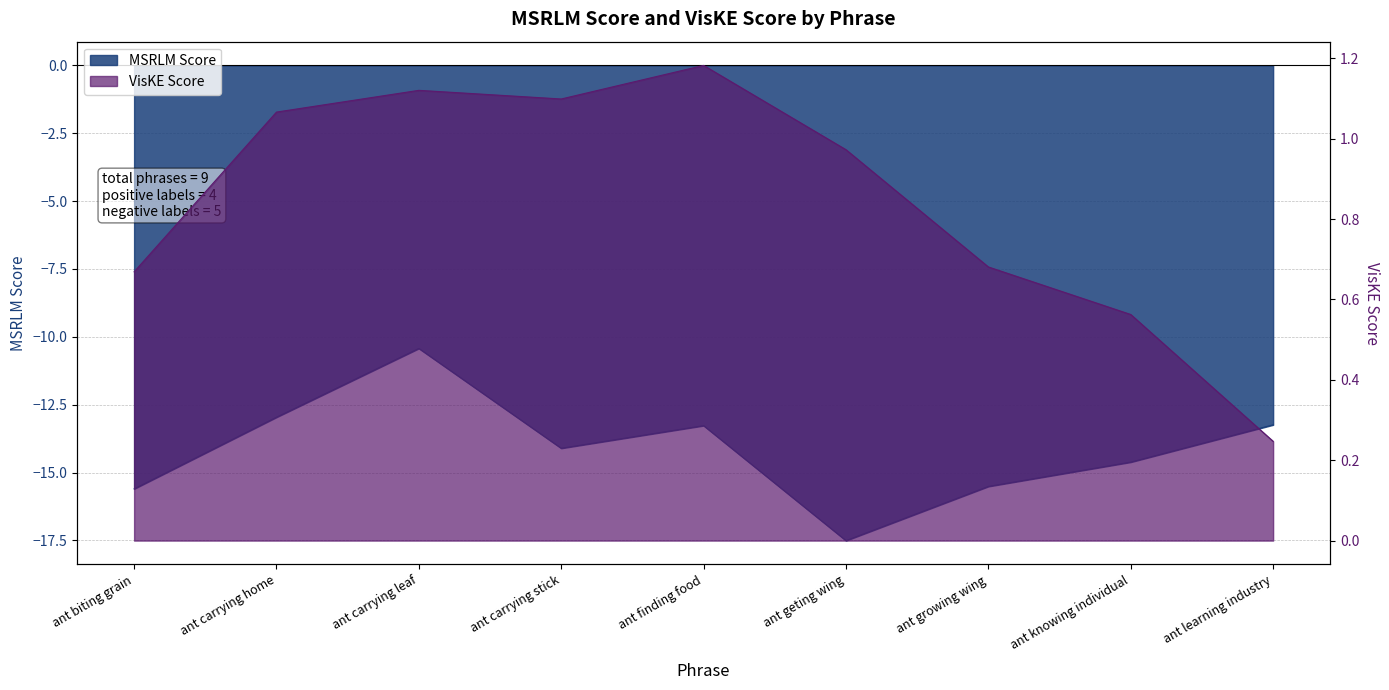

Which series has the largest range (max minus min)?

MSRLM Score